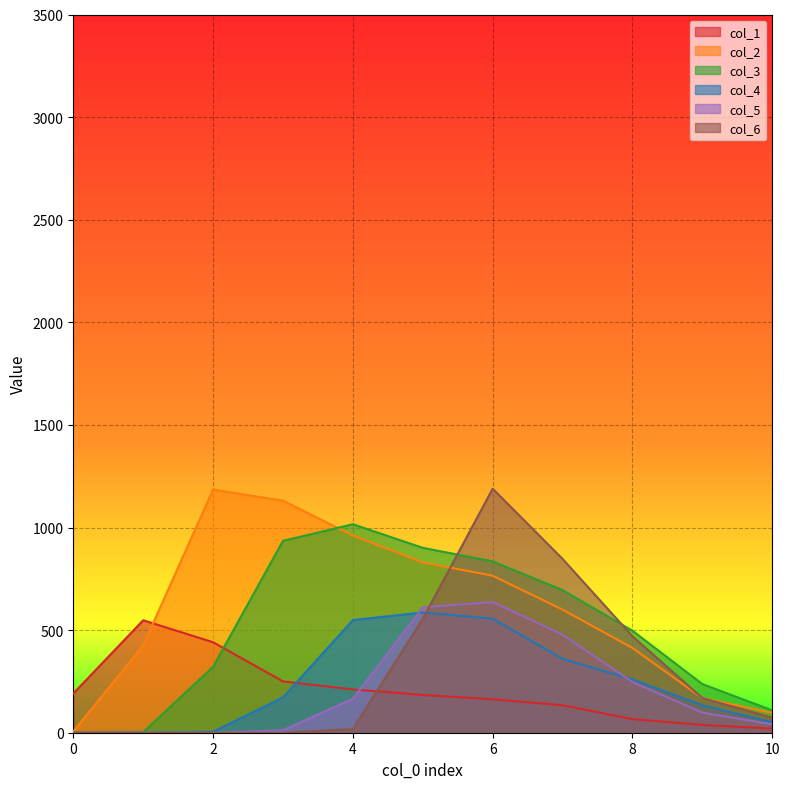

Does the chart display data point markers on the line(s)?

No